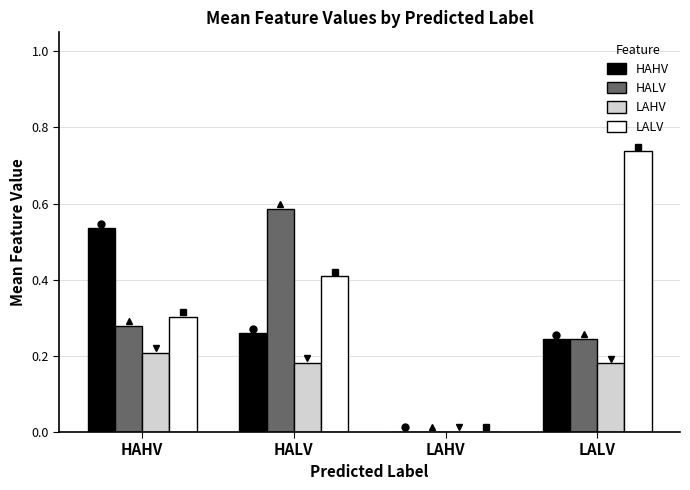

True or false: HALV has a value of 0.1 at HAHV.

False